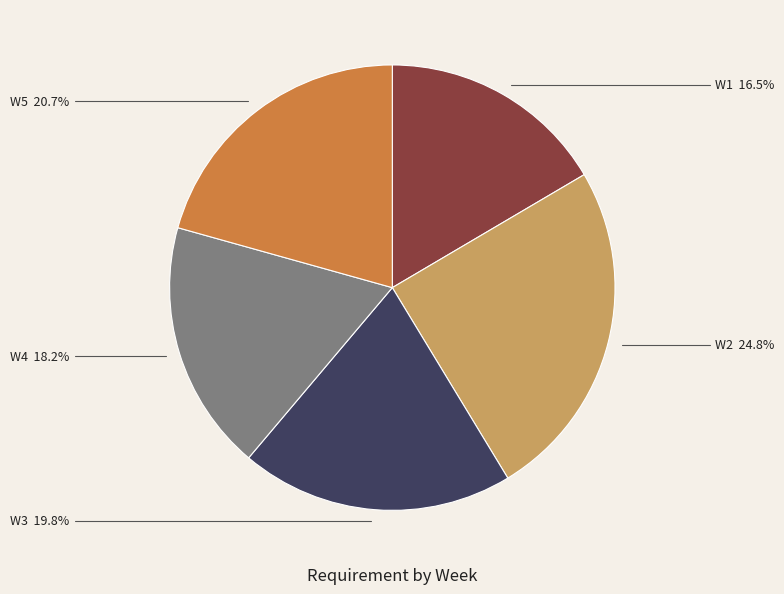

Combined, do W4 and W1 account for over 50%?

No